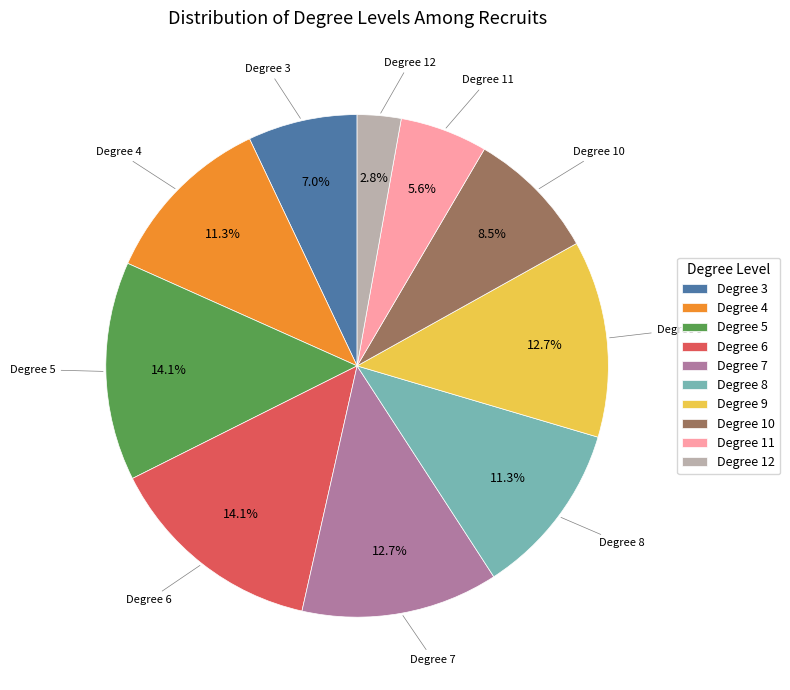

Is there any slice that represents more than half of the pie?

No